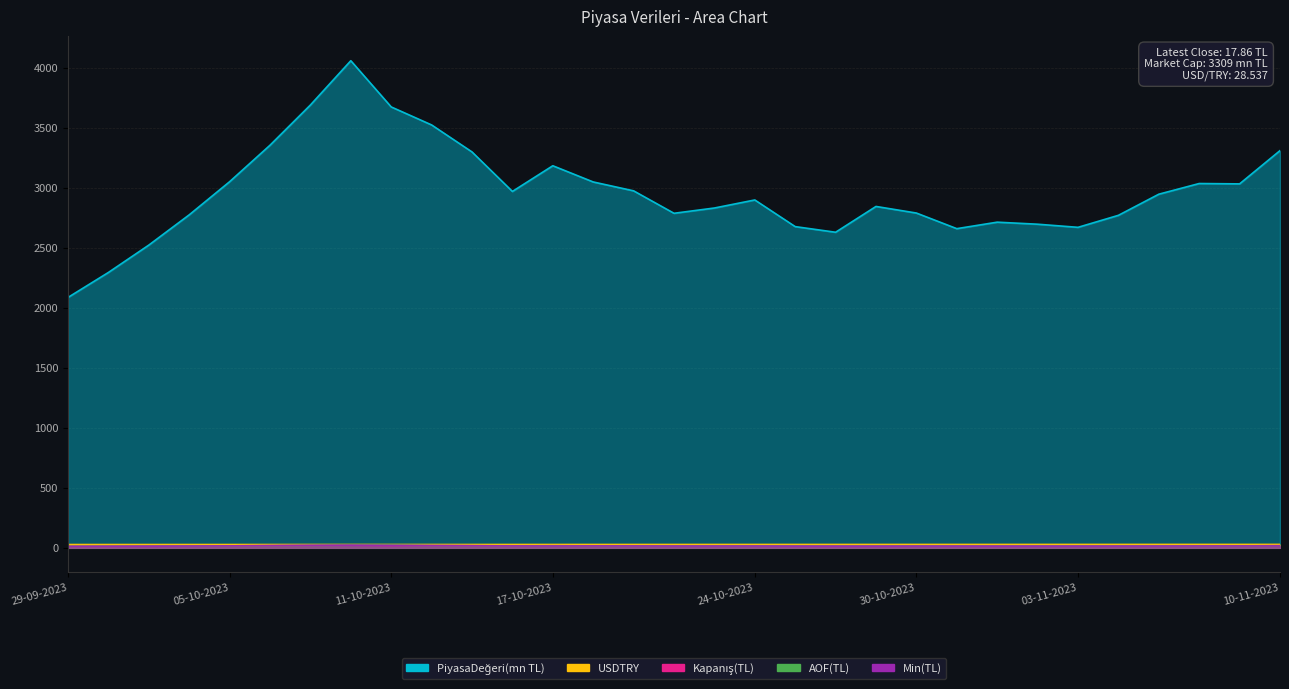

Between 11-10-2023 and 05-10-2023, which is larger?

11-10-2023